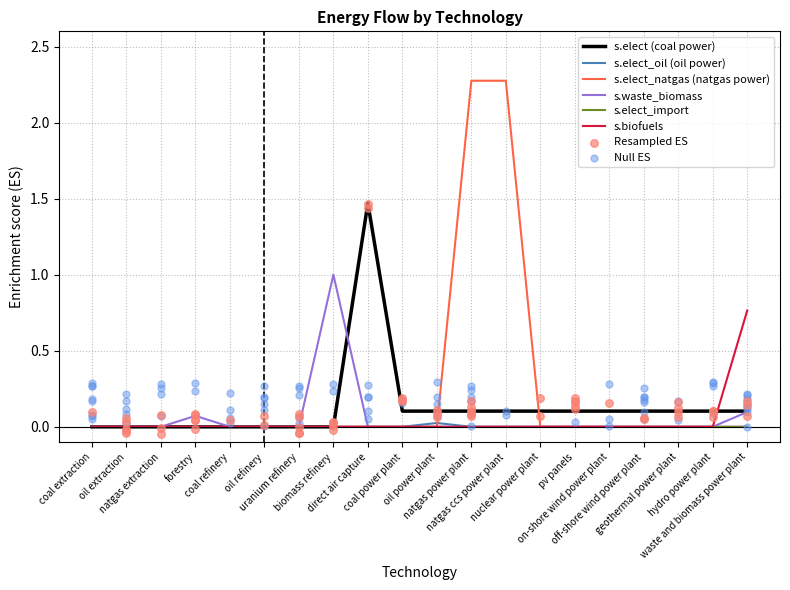

Which series reaches the maximum Y coordinate?

s.elect_natgas (natgas power)